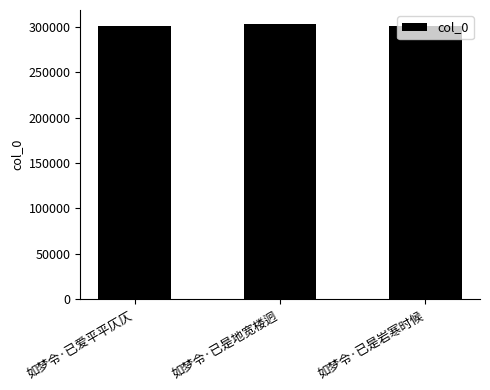

What is the minimum value shown in the chart?

300452